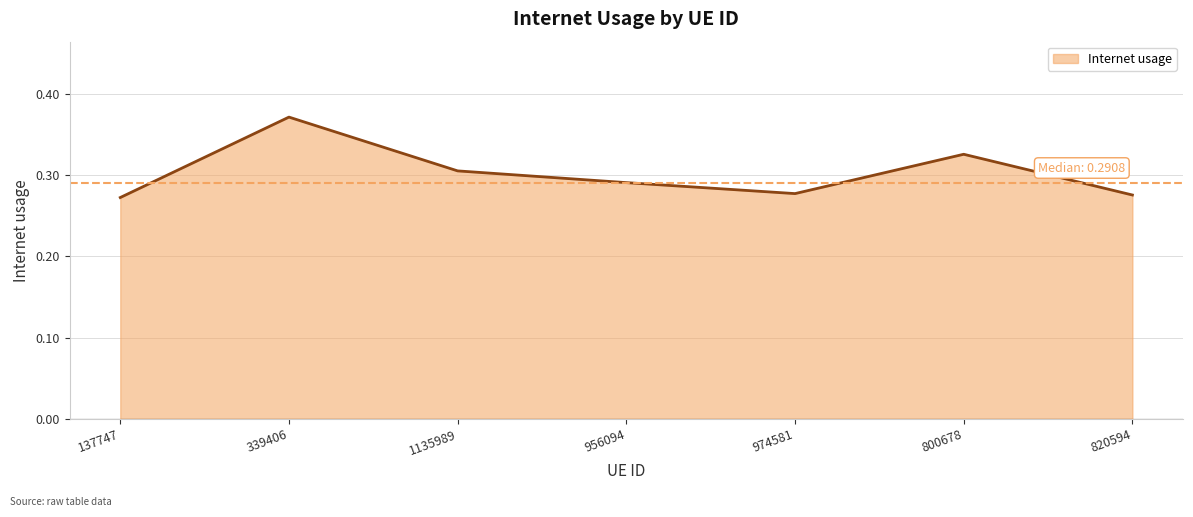

How many lines are shown in the chart?

1